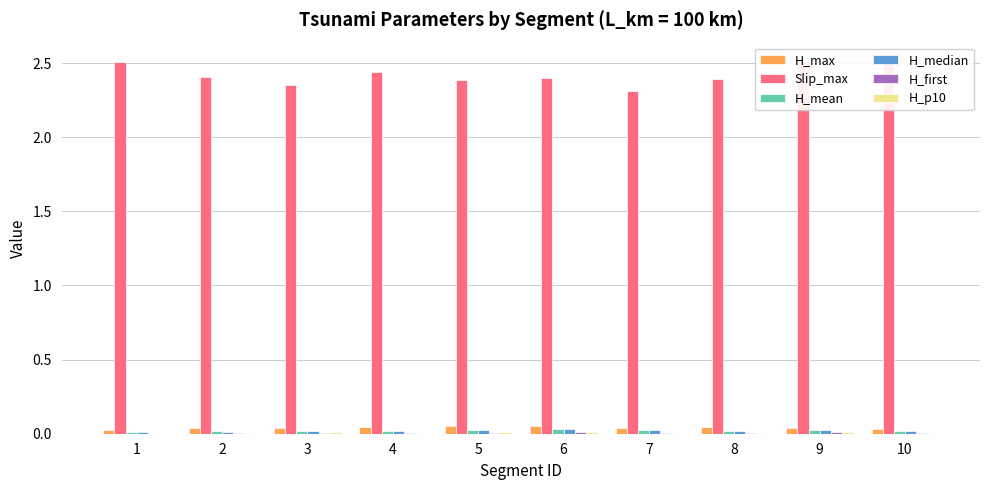

Reading left to right, list all the values displayed in this chart.

H_max: 1=0.0	2=0.0	3=0.0	4=0.0	5=0.1	6=0.1	7=0.0	8=0.0	9=0.0	10=0.0
Slip_max: 1=2.5	2=2.4	3=2.4	4=2.4	5=2.4	6=2.4	7=2.3	8=2.4	9=2.5	10=2.5
H_mean: 1=0.0	2=0.0	3=0.0	4=0.0	5=0.0	6=0.0	7=0.0	8=0.0	9=0.0	10=0.0
H_median: 1=0.0	2=0.0	3=0.0	4=0.0	5=0.0	6=0.0	7=0.0	8=0.0	9=0.0	10=0.0
H_first: 1=0.0	2=0.0	3=0.0	4=0.0	5=0.0	6=0.0	7=0.0	8=0.0	9=0.0	10=0.0
H_p10: 1=0.0	2=0.0	3=0.0	4=0.0	5=0.0	6=0.0	7=0.0	8=0.0	9=0.0	10=0.0